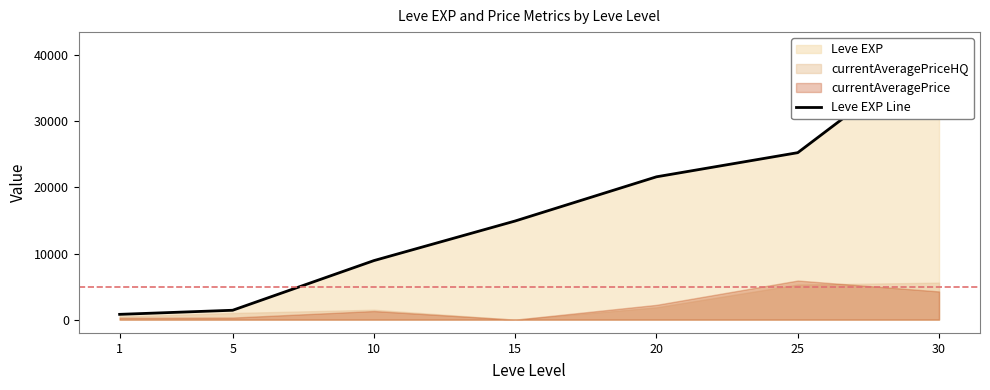

What is the difference between the maximum and minimum values?

40610